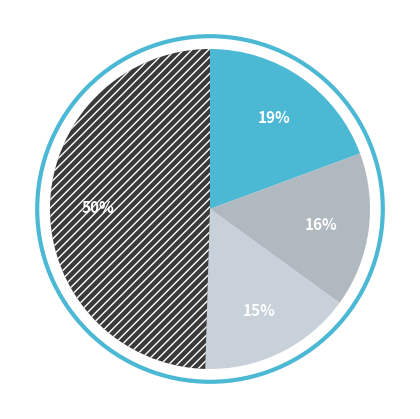

To the nearest percent, what is the average slice percentage?

25%